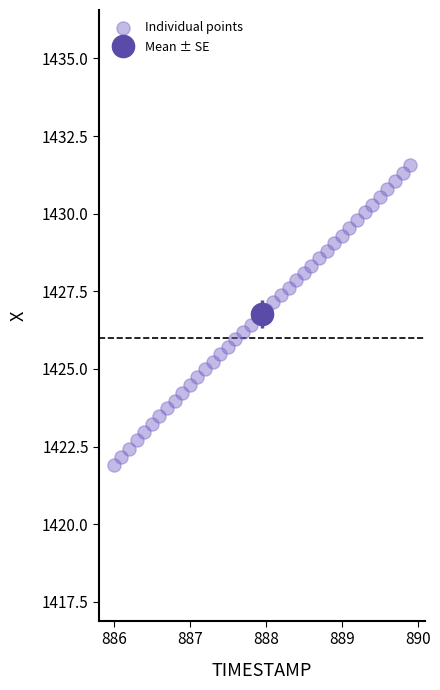

What is the range of Y values (max minus min)?

9.7